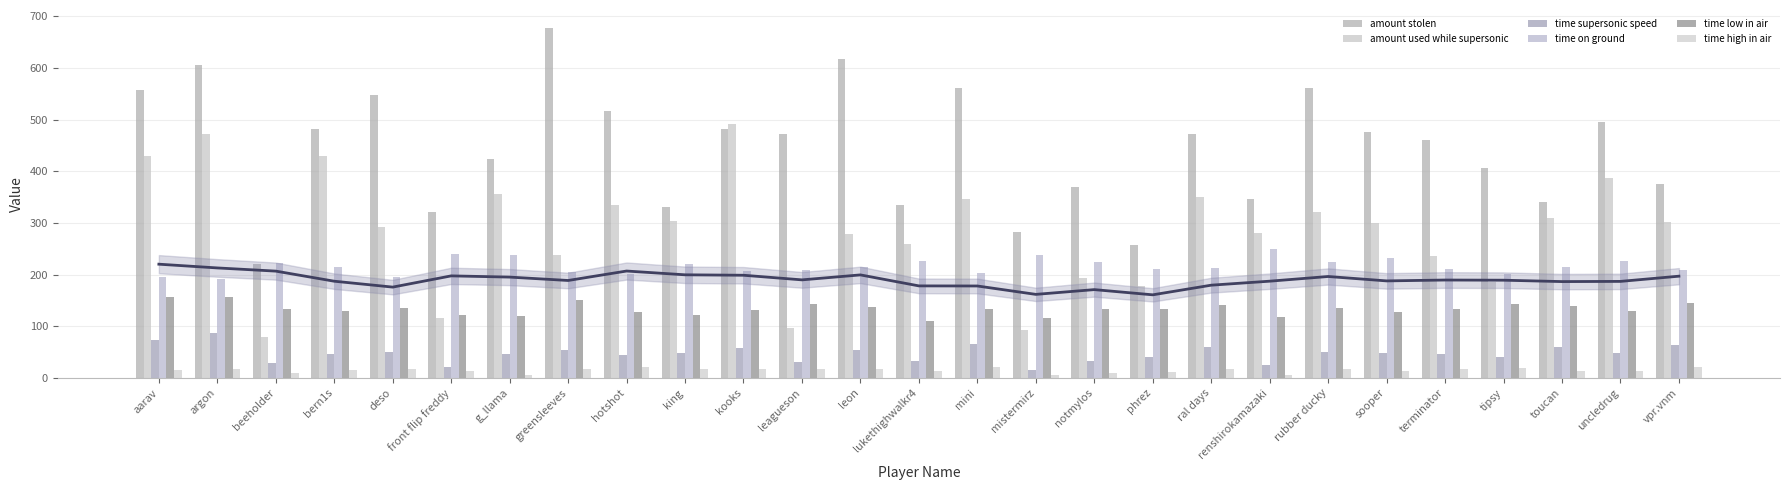

What is the difference between the maximum and second lowest values in the time high in air series?

15.9